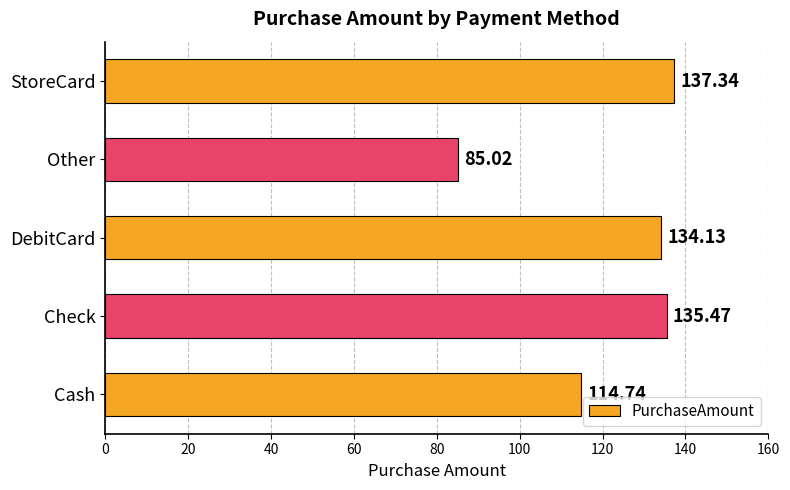

List the labels in order of value, largest first.

StoreCard, Check, DebitCard, Cash, Other